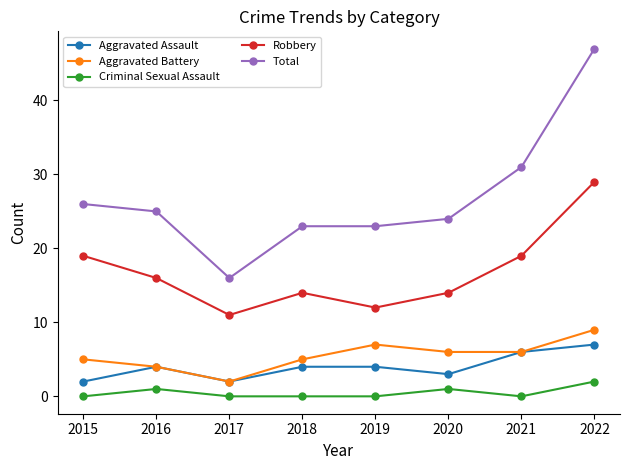

True or false: Aggravated Assault has a value of 4 at 2019.

True